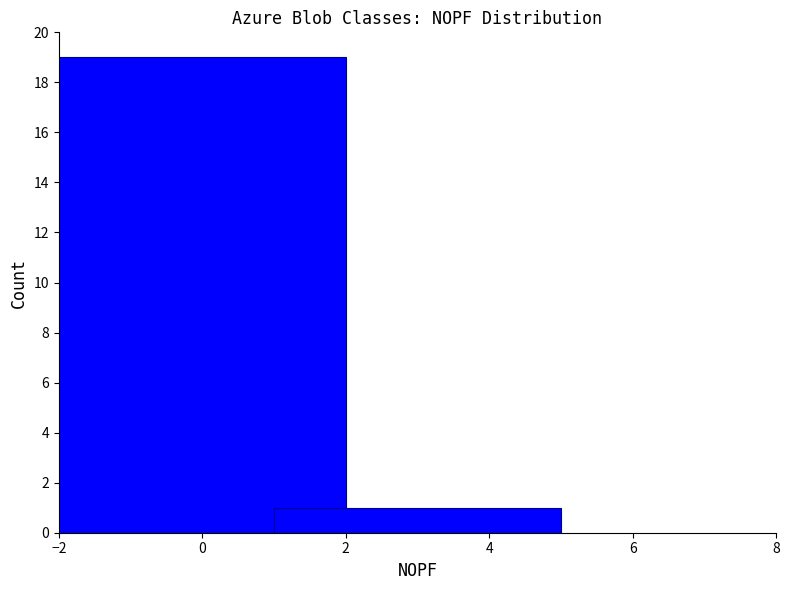

What is the value of the 2nd bar from the left?

1